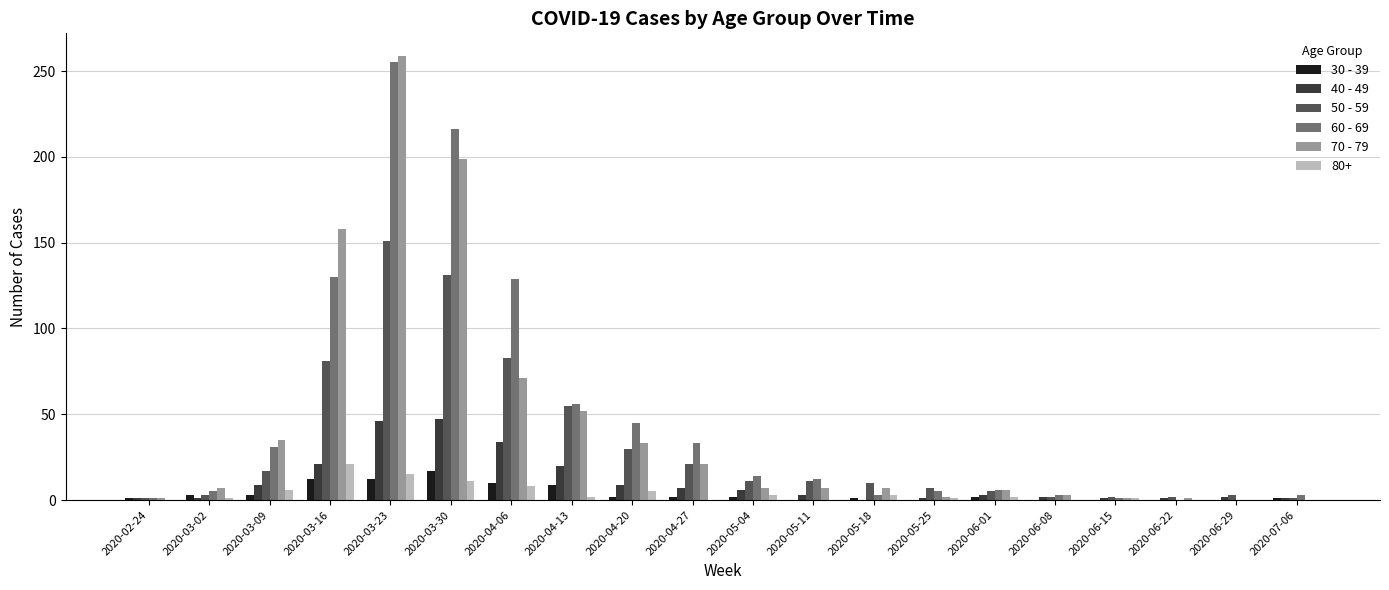

What is the sum of all 30 - 39 values?

77